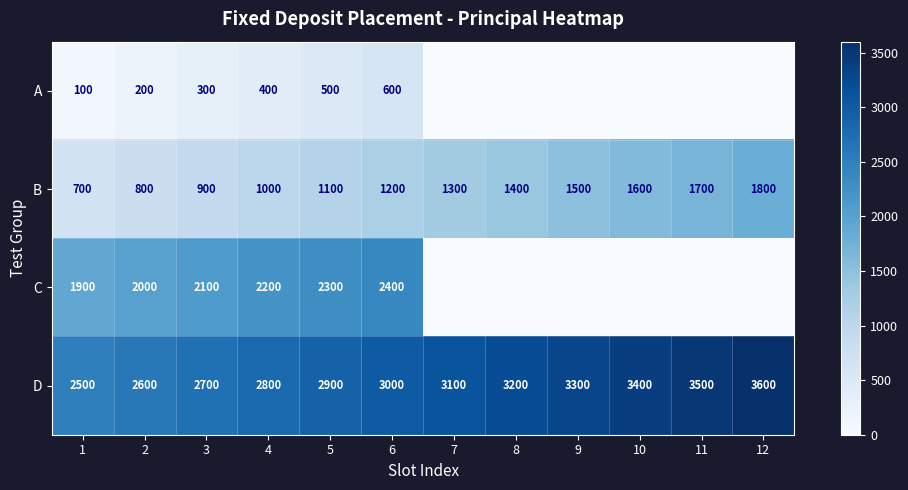

At which label is D closest to 3050?

6